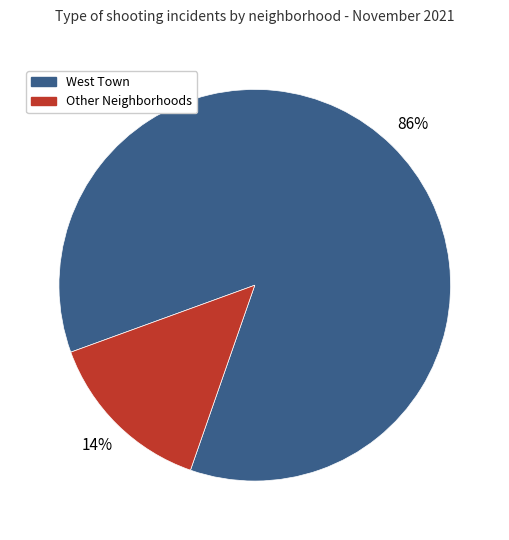

How many slices are in this pie chart?

2